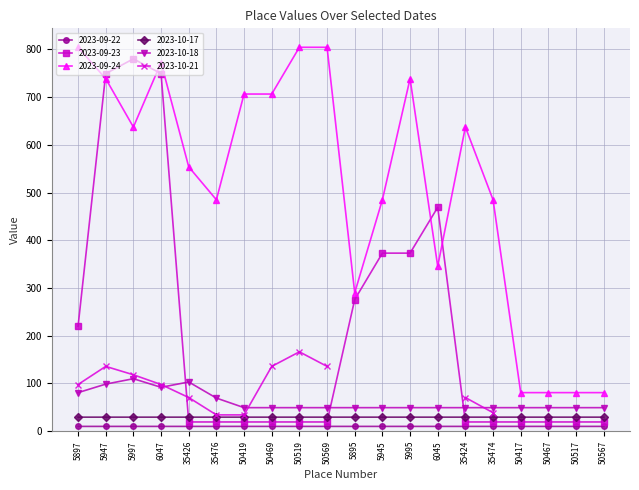

Is it true that 2023-09-24 equals 637.2 at 5997?

True